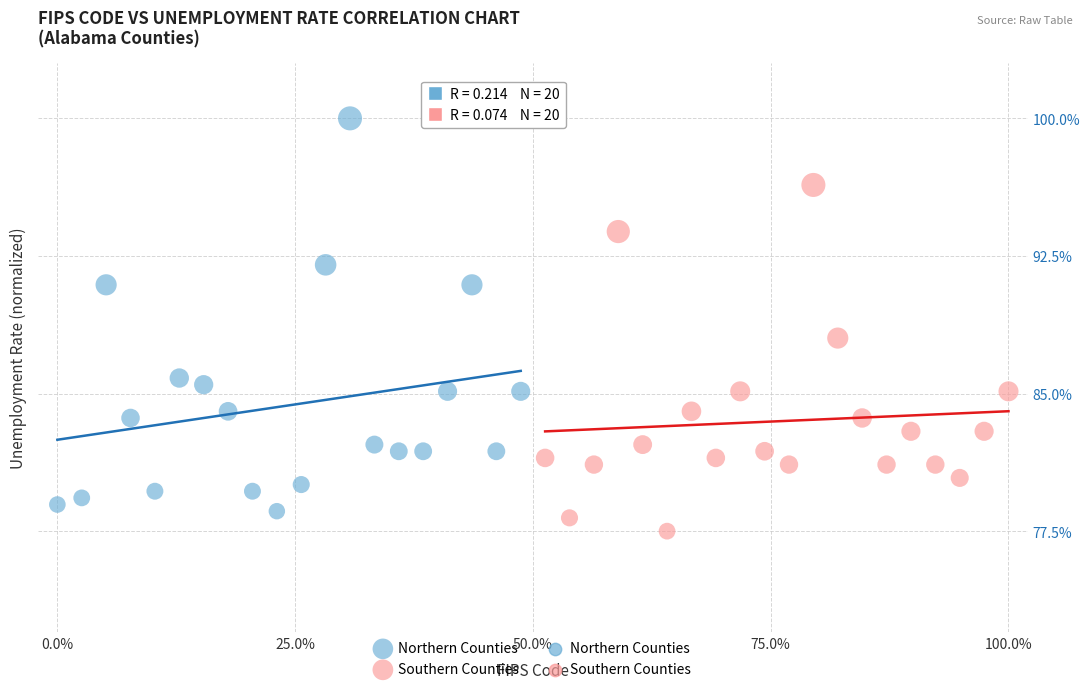

Which series contains the highest Y value?

Northern Counties